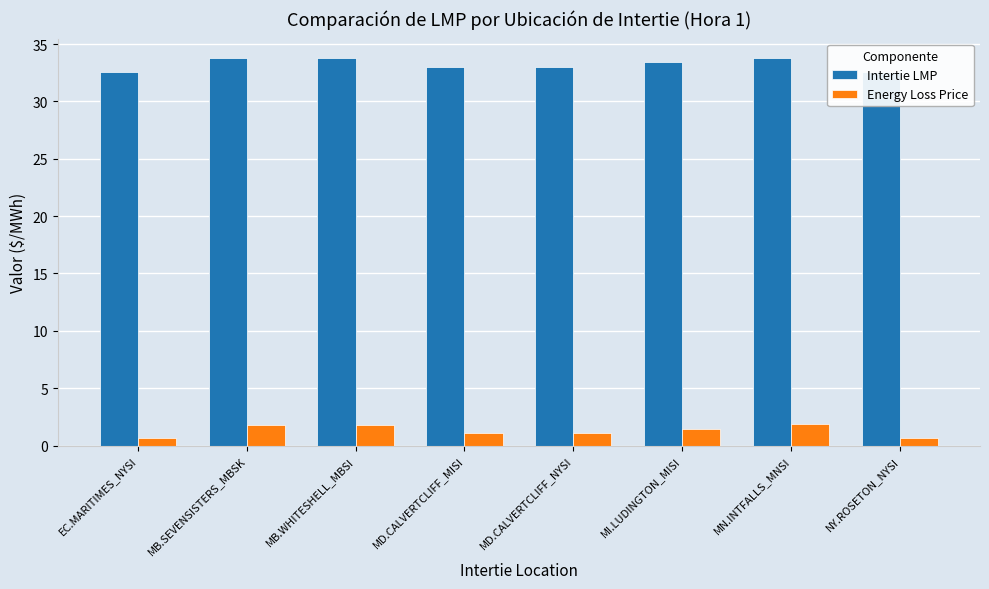

Reading left to right, transcribe all the data shown in this chart.

Intertie LMP: EC.MARITIMES_NYSI=32.6	MB.SEVENSISTERS_MBSK=33.8	MB.WHITESHELL_MBSI=33.8	MD.CALVERTCLIFF_MISI=33.0	MD.CALVERTCLIFF_NYSI=33.0	MI.LUDINGTON_MISI=33.4	MN.INTFALLS_MNSI=33.8	NY.ROSETON_NYSI=32.6
Energy Loss Price: EC.MARITIMES_NYSI=0.7	MB.SEVENSISTERS_MBSK=1.8	MB.WHITESHELL_MBSI=1.8	MD.CALVERTCLIFF_MISI=1.1	MD.CALVERTCLIFF_NYSI=1.1	MI.LUDINGTON_MISI=1.5	MN.INTFALLS_MNSI=1.9	NY.ROSETON_NYSI=0.7